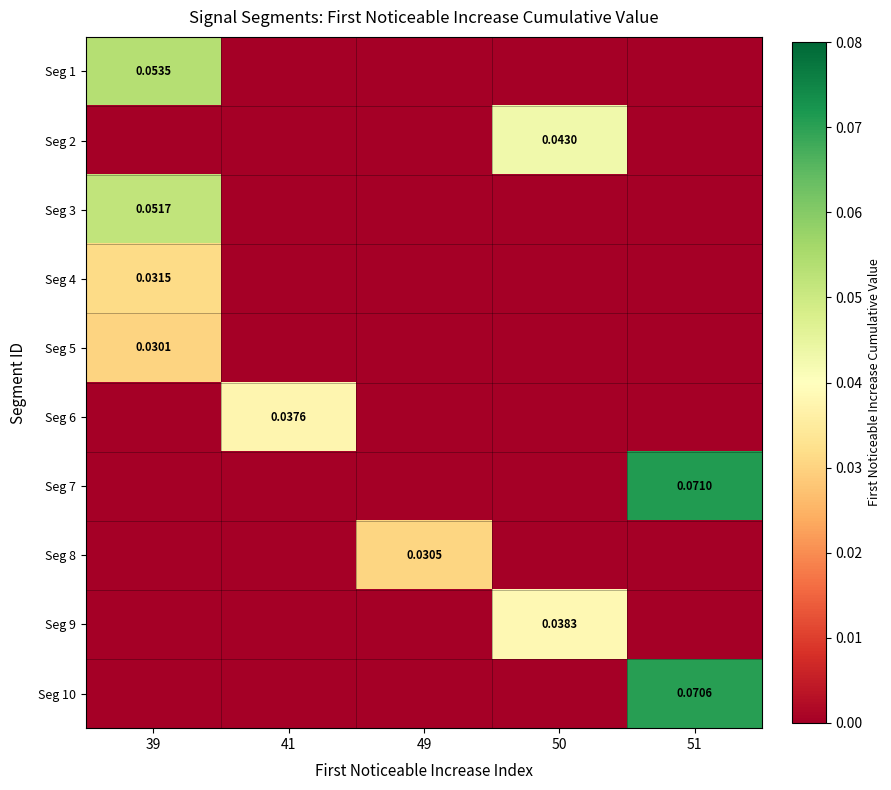

Reading left to right, what are all the values shown in this chart?

row_0: 0.1	0.0	0.0	0.0	0.0
row_1: 0.0	0.0	0.0	0.0	0.0
row_2: 0.1	0.0	0.0	0.0	0.0
row_3: 0.0	0.0	0.0	0.0	0.0
row_4: 0.0	0.0	0.0	0.0	0.0
row_5: 0.0	0.0	0.0	0.0	0.0
row_6: 0.0	0.0	0.0	0.0	0.1
row_7: 0.0	0.0	0.0	0.0	0.0
row_8: 0.0	0.0	0.0	0.0	0.0
row_9: 0.0	0.0	0.0	0.0	0.1